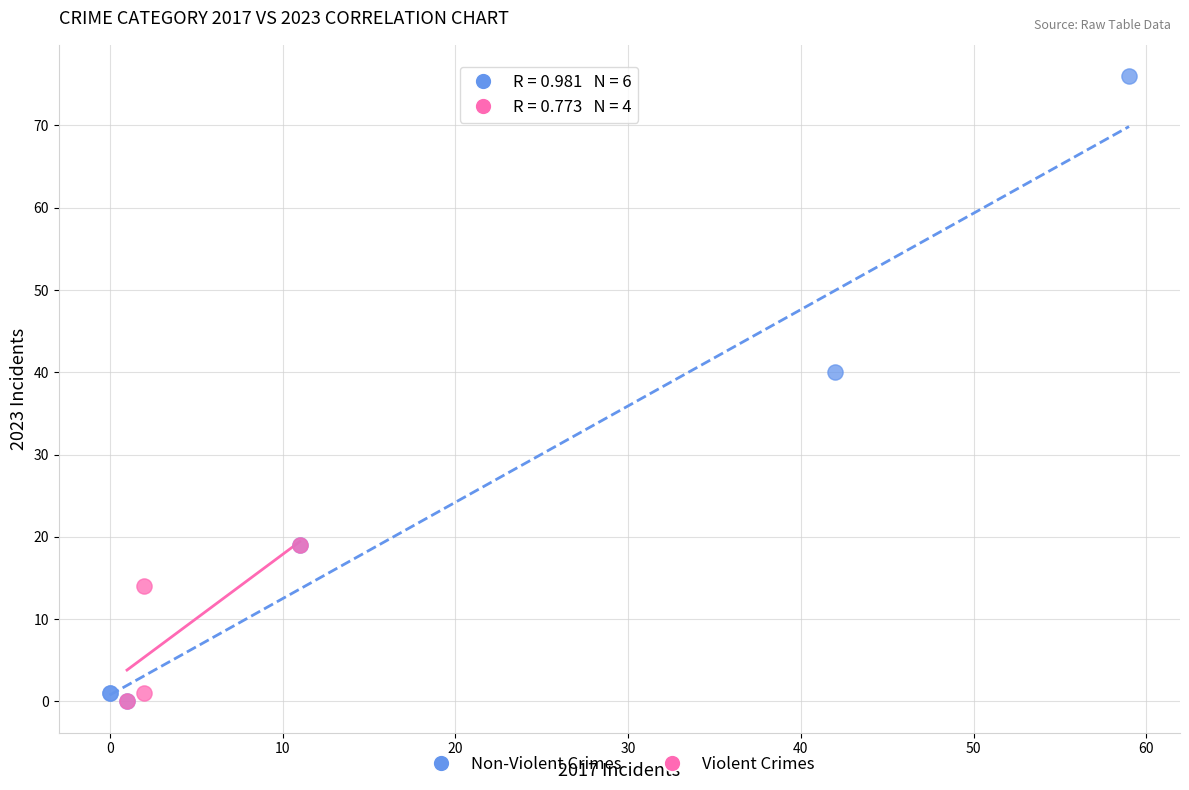

Which series reaches the maximum Y coordinate?

Non-Violent Crimes